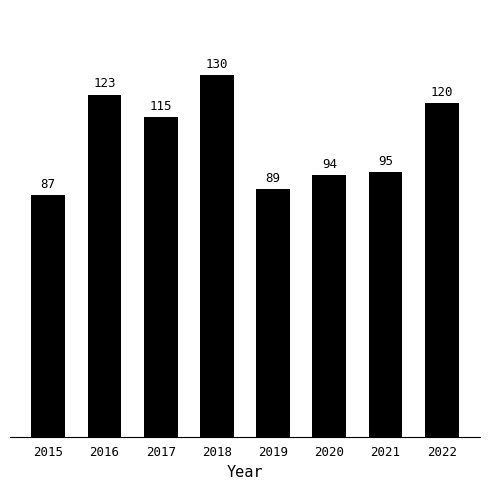

The chart shows a value of 123 at 2016. True or false?

True